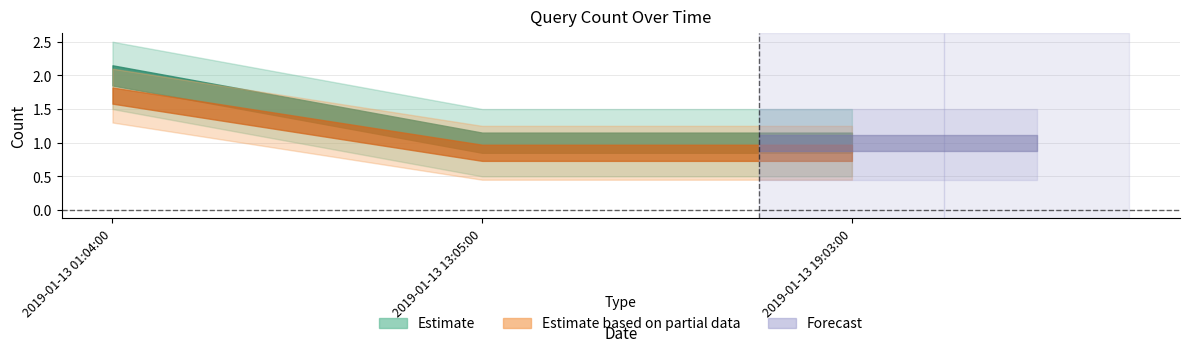

Where is the data nearest to the value 1?

2019-01-13 13:05:00